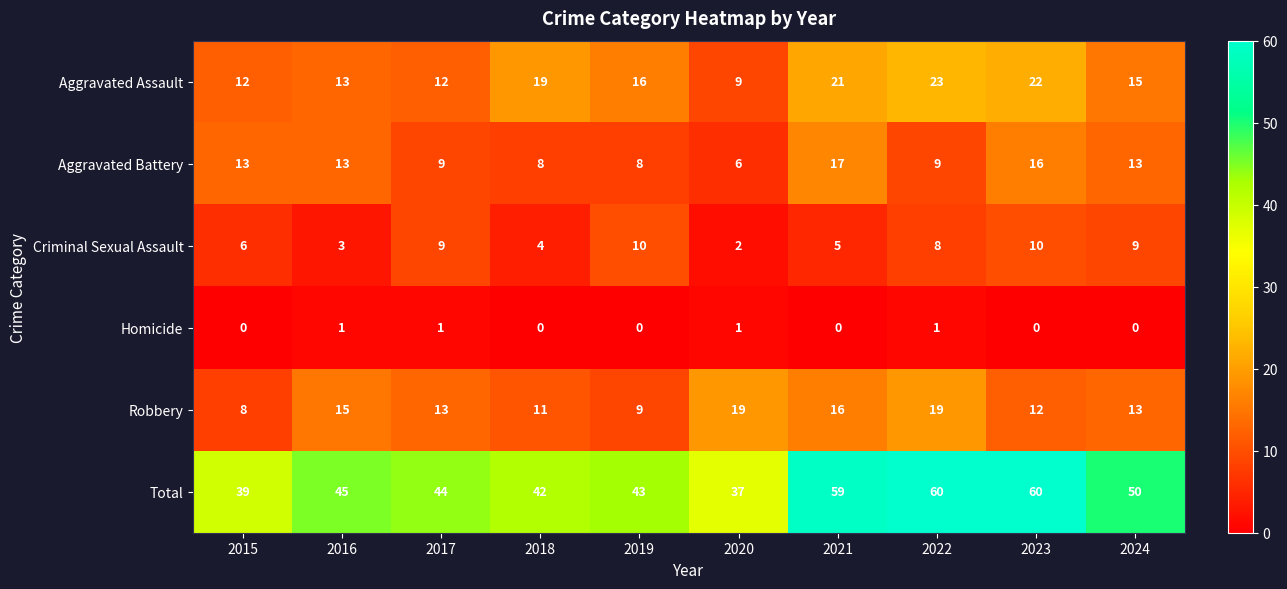

The Aggravated Battery series shows 2 at 2017. True or false?

False